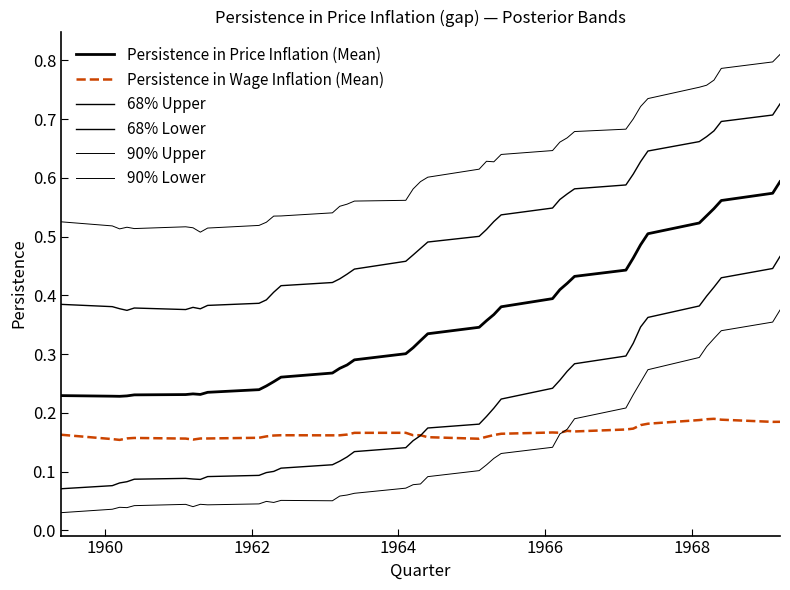

Does the chart display data point markers on the line(s)?

No